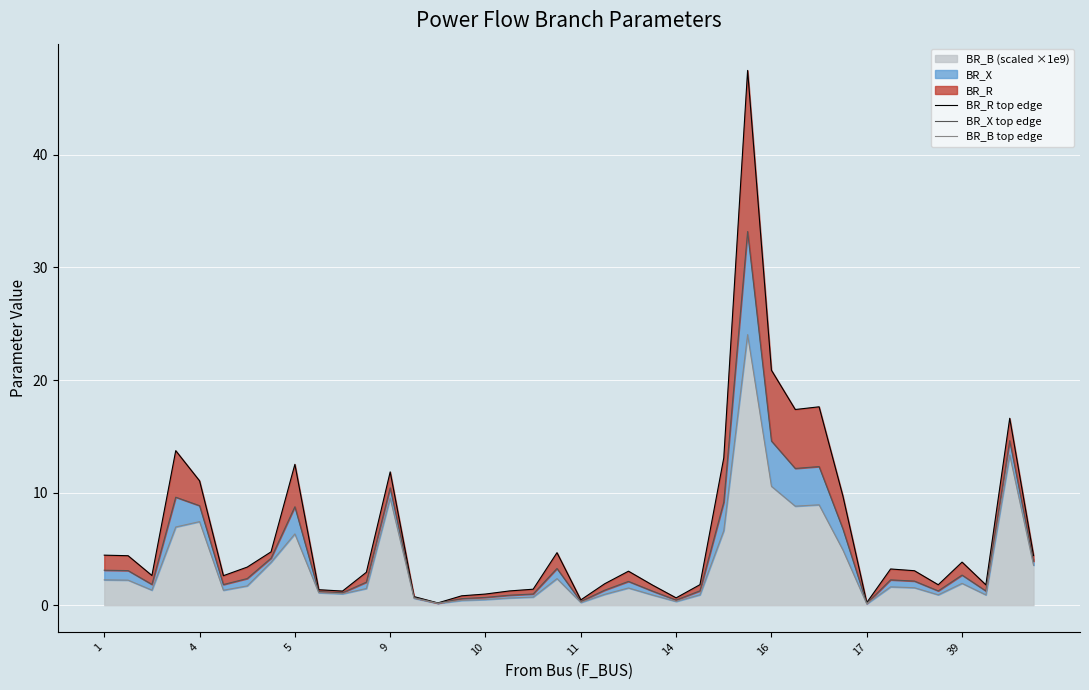

What value does the BR_X top edge series have at 29?

12.1